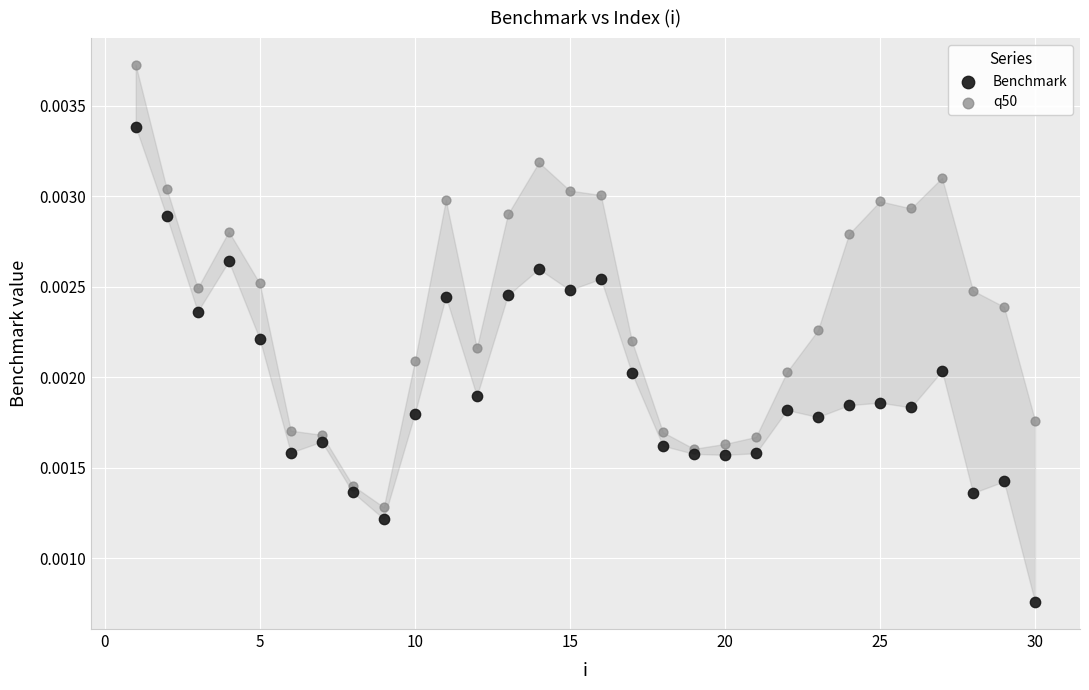

Which series reaches the maximum Y coordinate?

q50